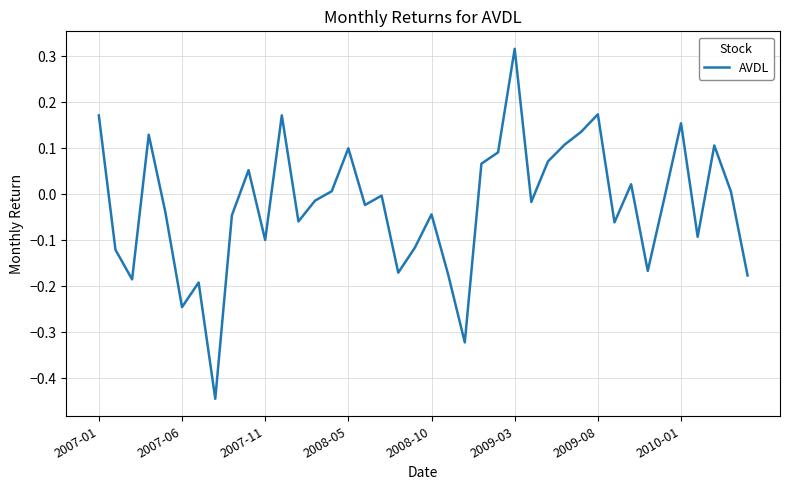

What is the difference between the maximum and minimum values?

0.8